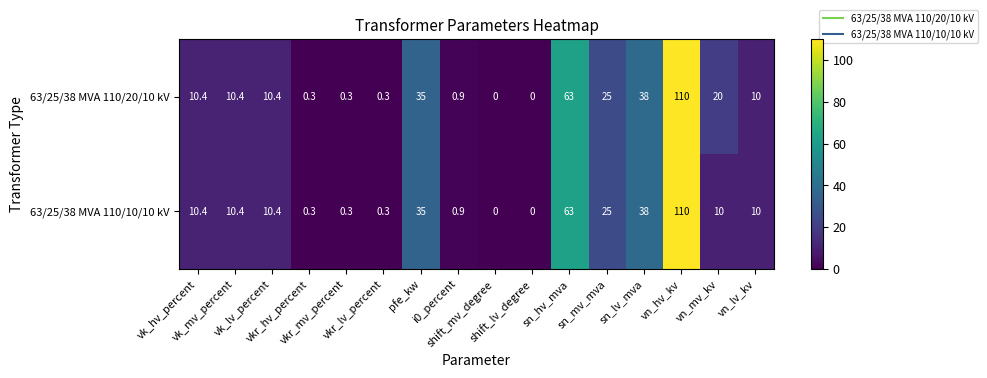

Rank the series by their average value, from lowest to highest.

63/25/38 MVA 110/10/10 kV, 63/25/38 MVA 110/20/10 kV